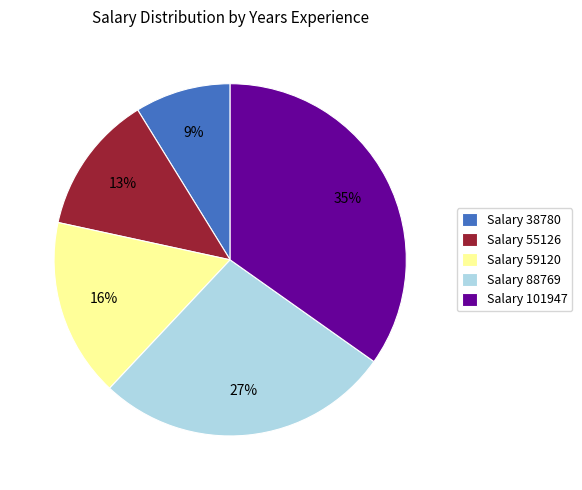

Count the number of slices in the pie.

5